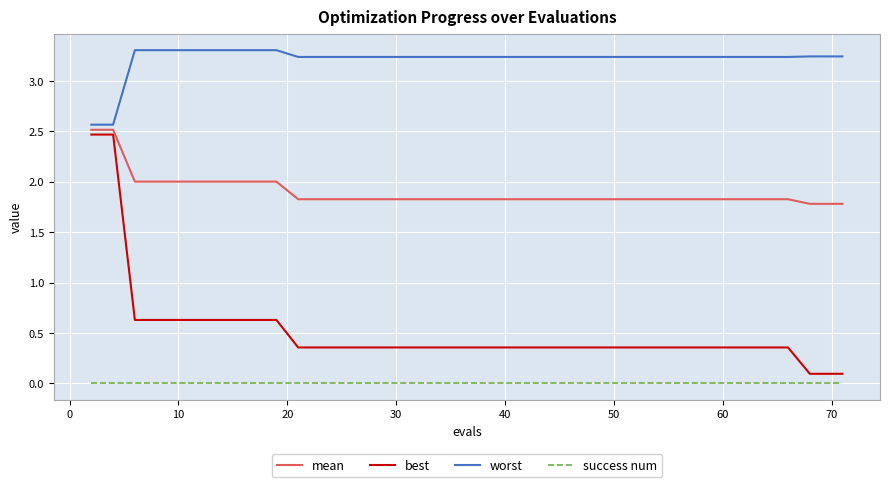

What is the lowest value of the mean series?

1.8